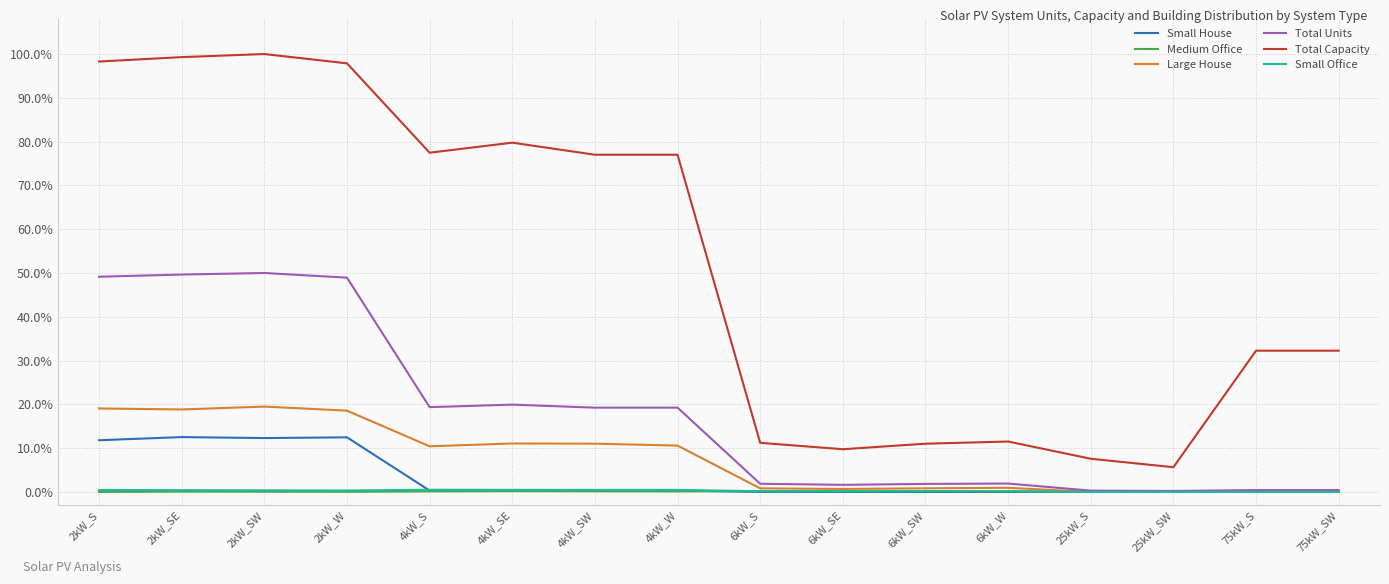

Does the chart display data point markers on the line(s)?

No